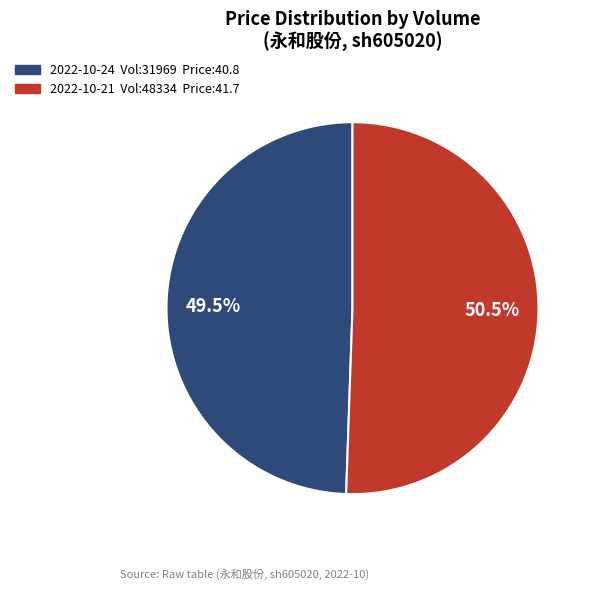

Which slice is the largest?

2022-10-21 Vol:48334 Price:41.7